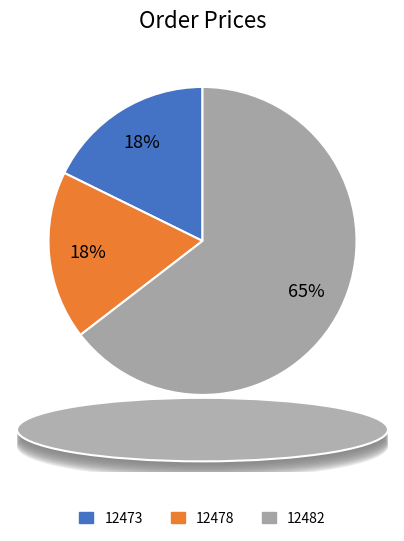

To the nearest percent, what is the average slice percentage?

33%